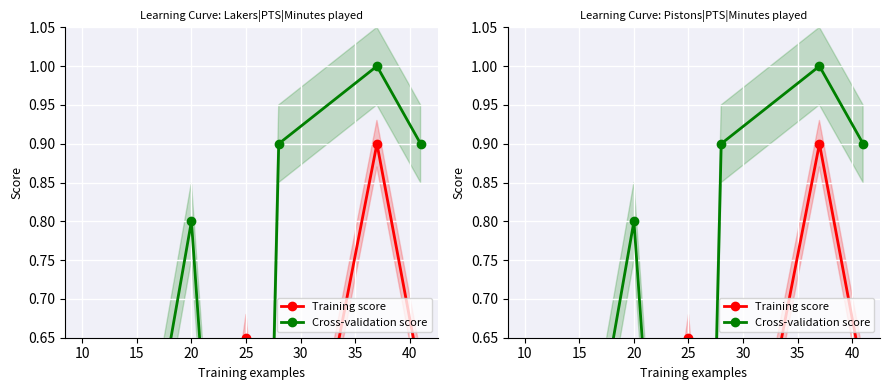

Where is the first local minimum for Training score?

35